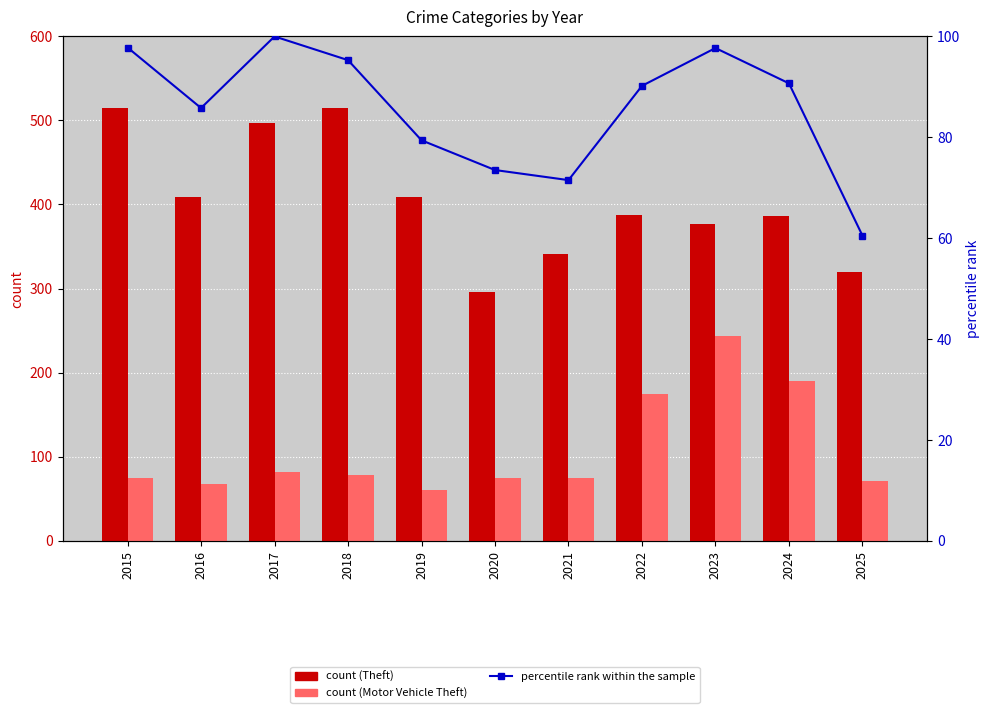

What is the difference between the maximum and minimum values in the Theft (count) series?

219.0